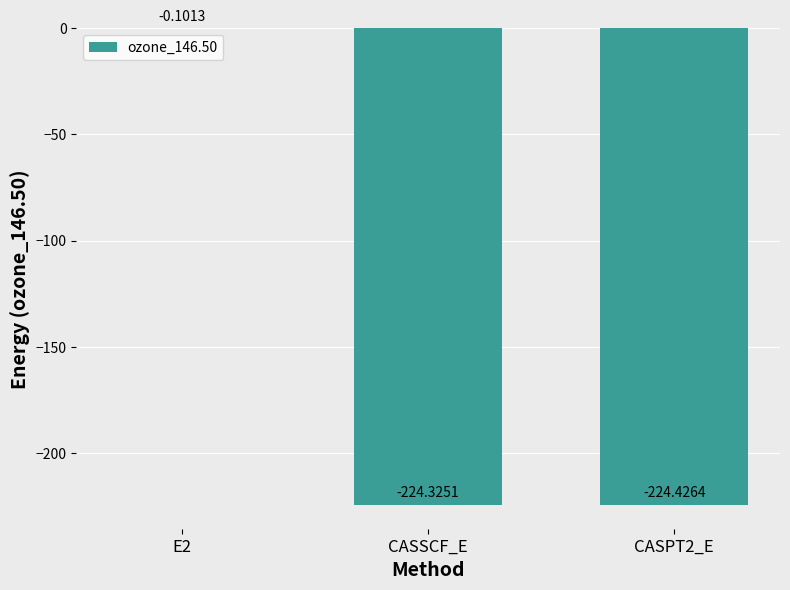

What is the sum of the values at E2 and CASSCF_E?

-224.4